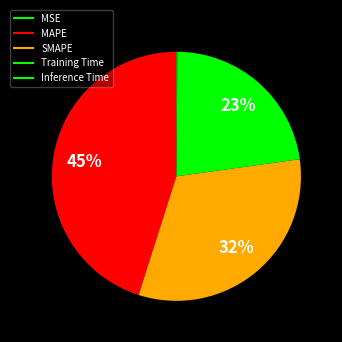

What is the smallest slice in the pie chart?

MSE